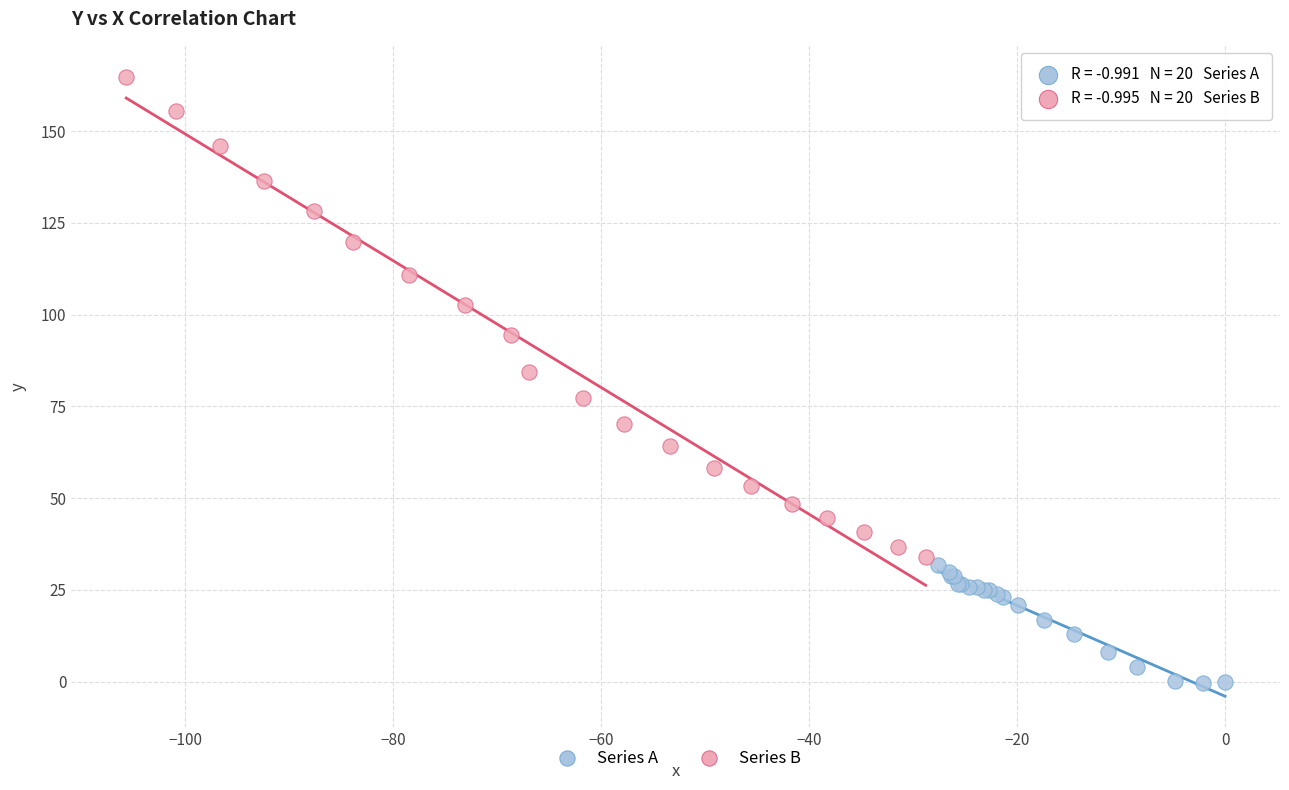

Which series reaches the maximum Y coordinate?

Series B